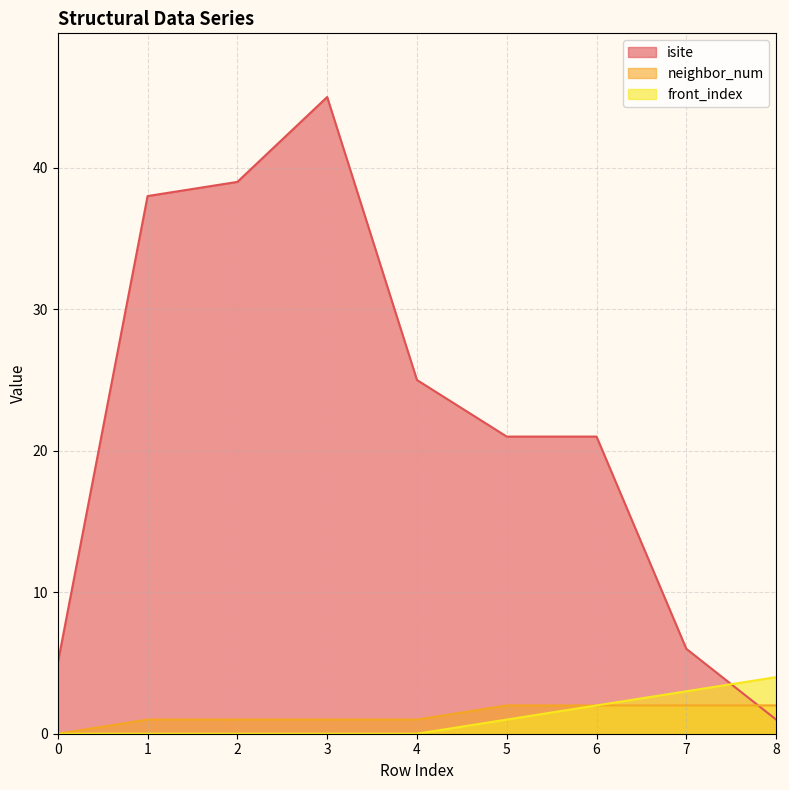

Which series ends up on top after the final intersection of isite and front_index?

front_index